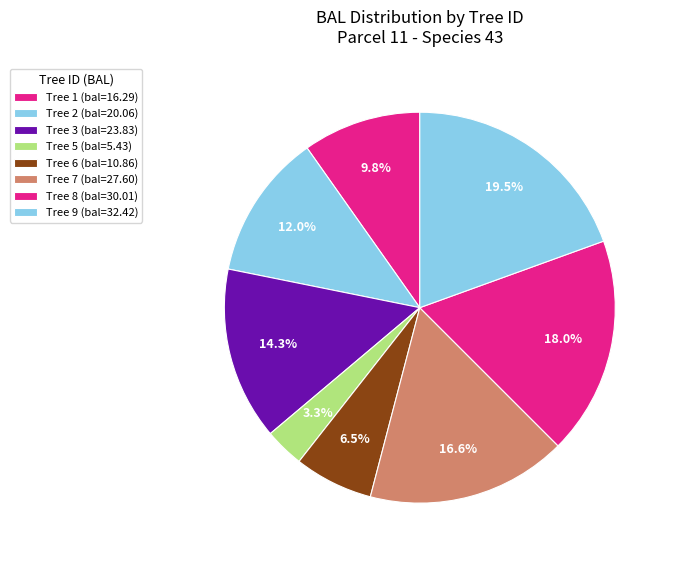

Which category has the biggest portion of the pie?

9